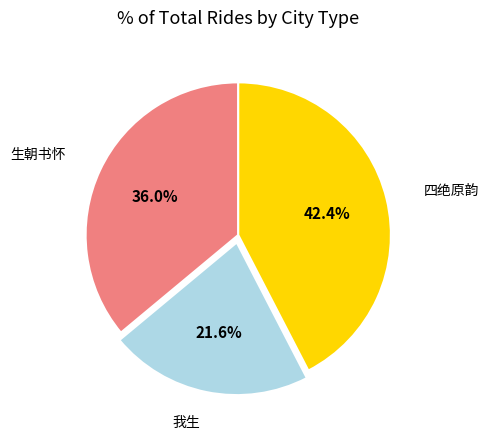

Is there any slice that represents more than half of the pie?

No